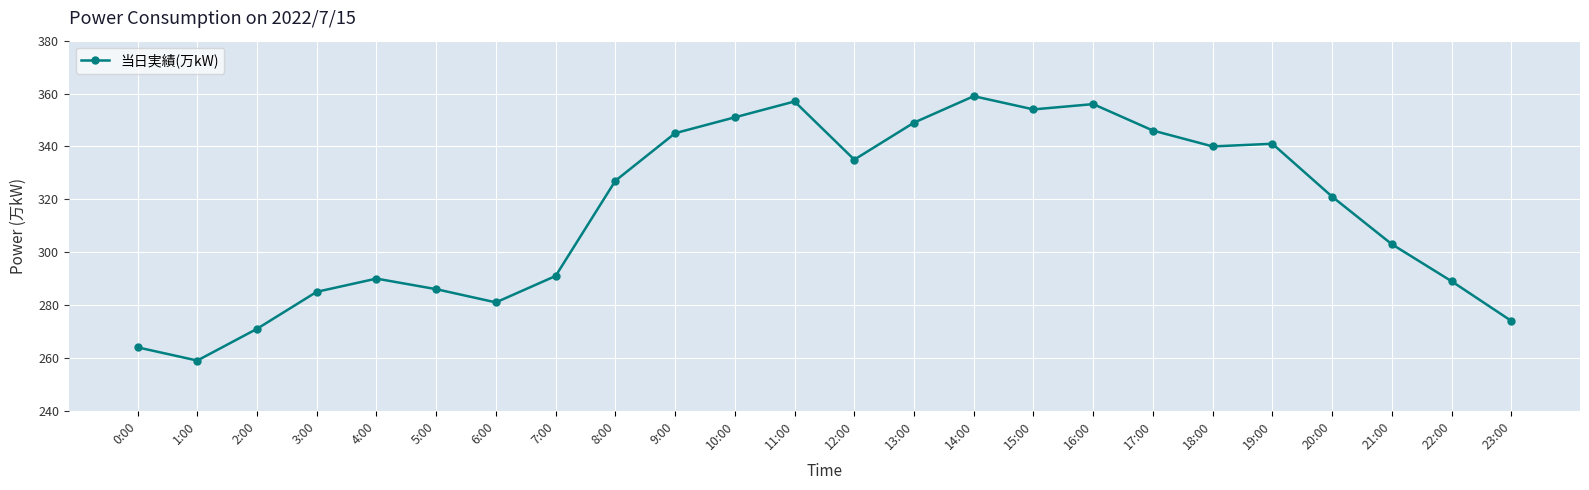

What is the maximum value shown in the chart?

359